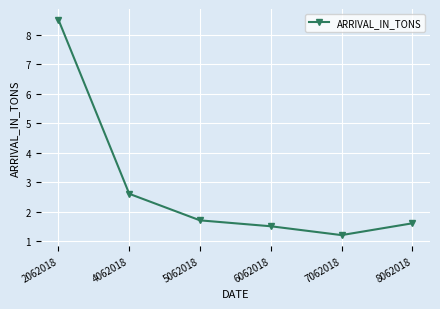

Rank the categories by value from lowest to highest.

7062018, 6062018, 8062018, 5062018, 4062018, 2062018